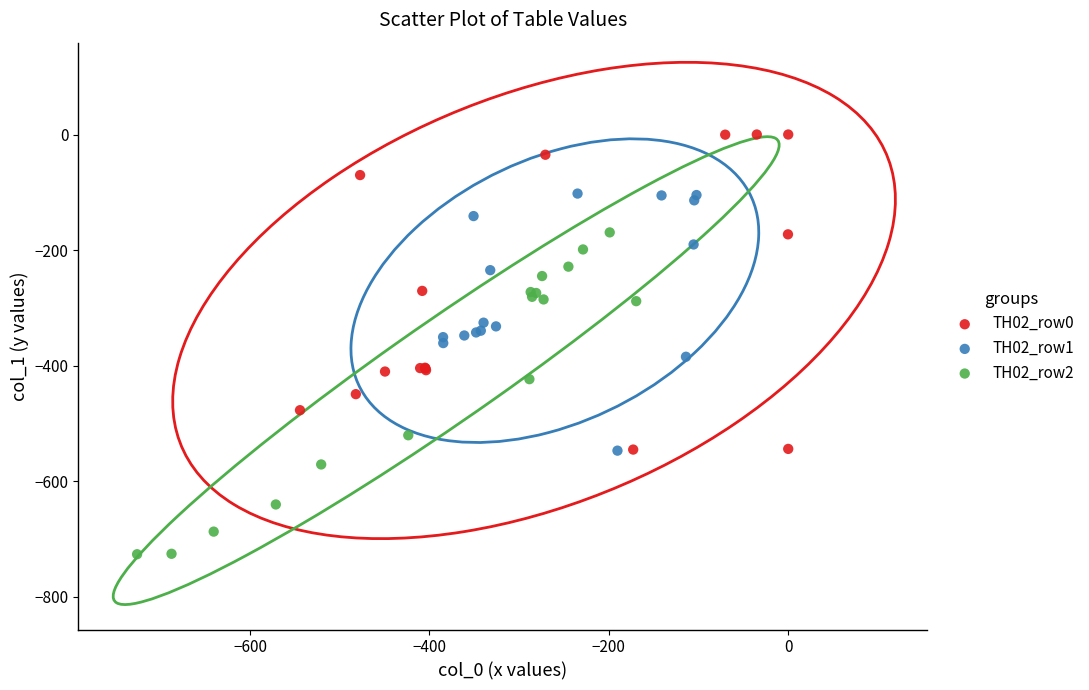

Which series contains the lowest Y value?

TH02_row2